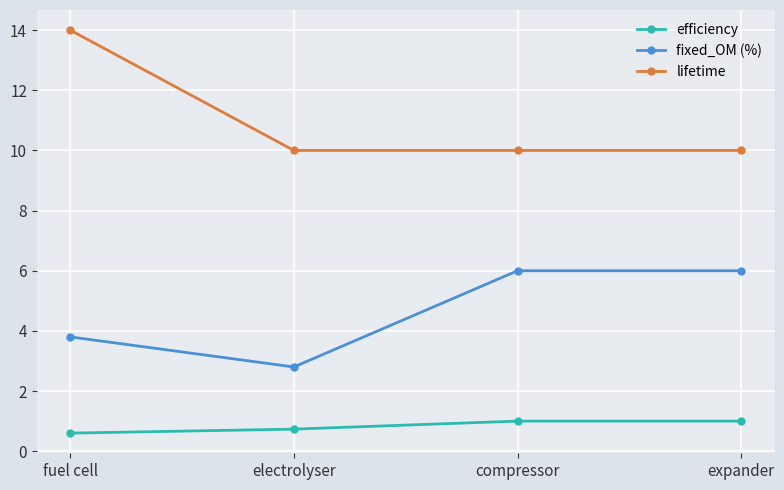

Reading left to right, transcribe all the data shown in this chart.

efficiency: fuel cell=0.6	electrolyser=0.7	compressor=1.0	expander=1.0
fixed_OM (%): fuel cell=3.8	electrolyser=2.8	compressor=6.0	expander=6.0
lifetime: fuel cell=14.0	electrolyser=10.0	compressor=10.0	expander=10.0